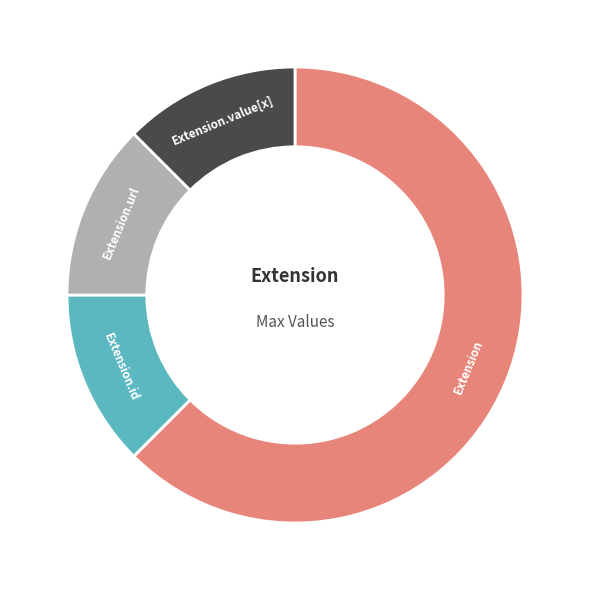

What is the ratio of the value at Extension.id to the value at Extension.url?

1.0